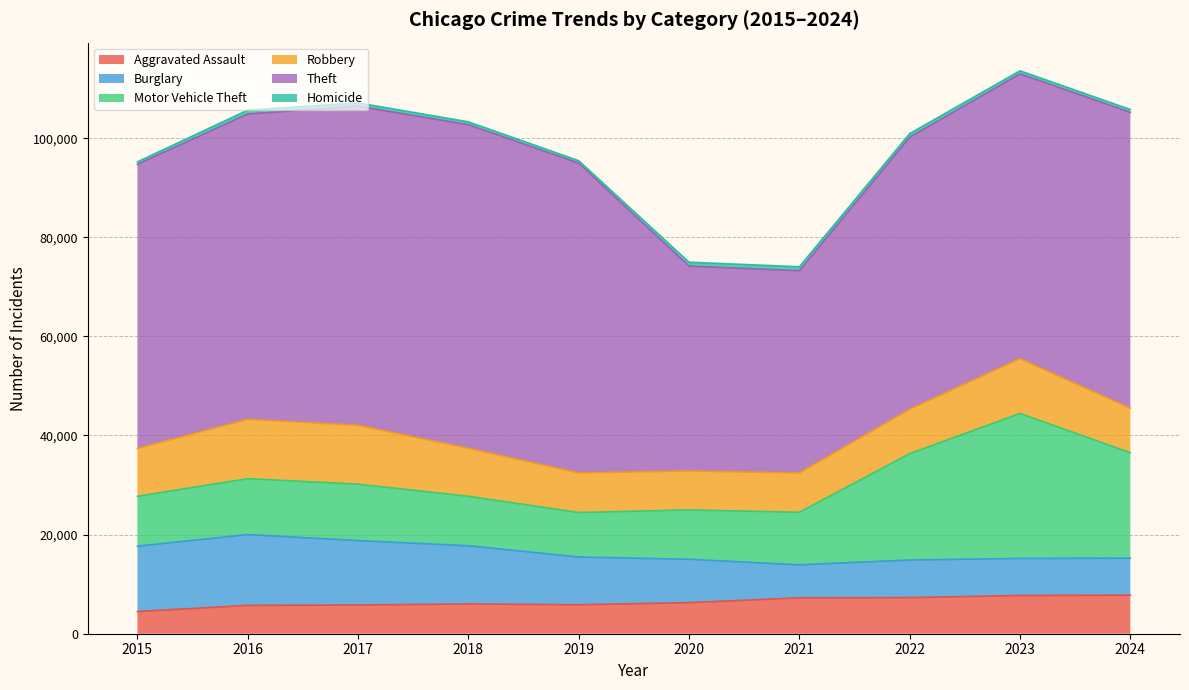

What is the minimum value for Burglary?

6661